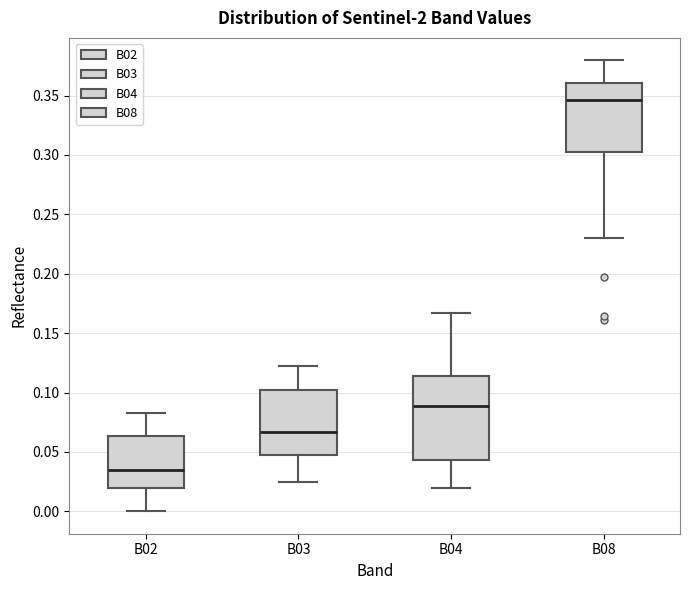

Which box has the lowest median line?

B02